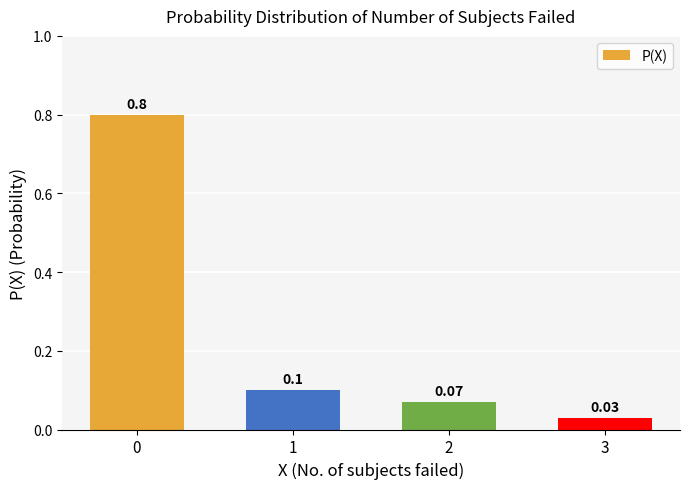

What is the change in value from 0 to 1?

-0.7